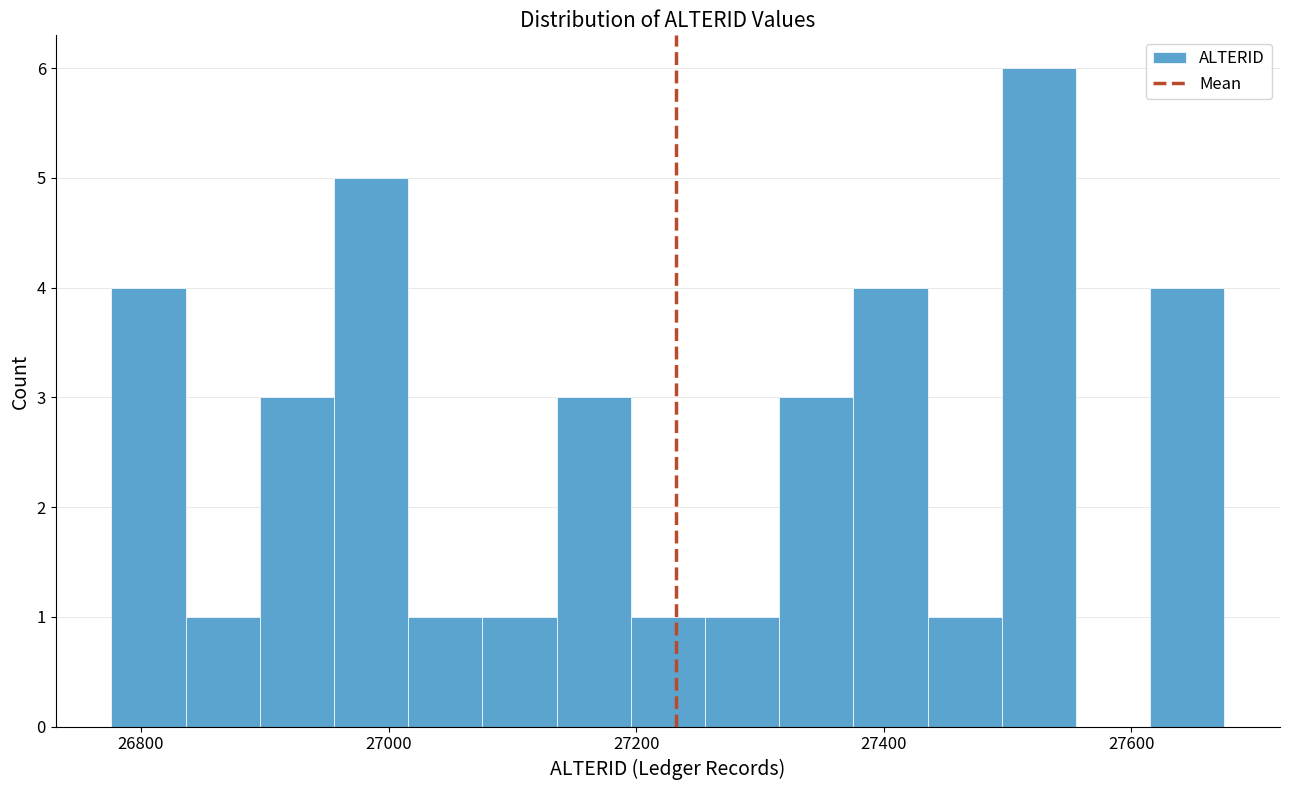

Read against the x-axis, roughly where is the centre of the tallest bar?

27520